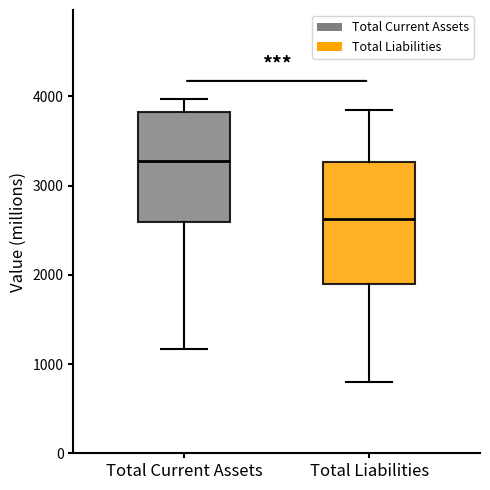

Reading left to right, read every box against the y-axis: the position of its median line, the range the box covers, and the ends of its whiskers. The values are not printed on the chart, so give them approximately, as read against the axis.

Total Current Assets: median 3300, box 2600 to 3800, whiskers 1200 to 4000
Total Liabilities: median 2600, box 1900 to 3300, whiskers 800 to 3900